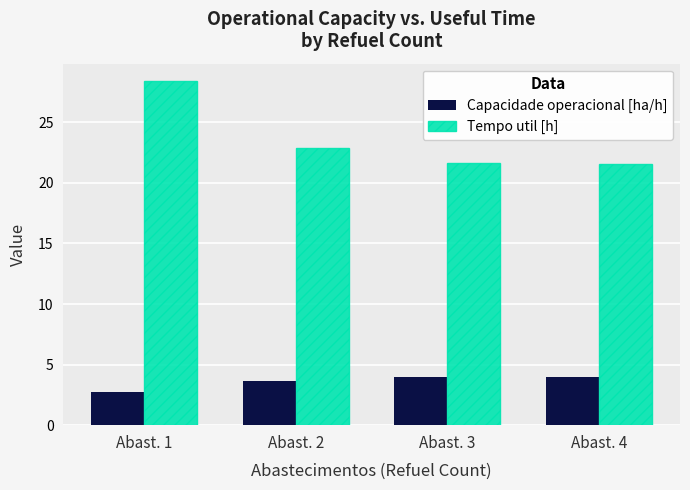

At which label is Tempo util [h] closest to 24?

Abast. 2